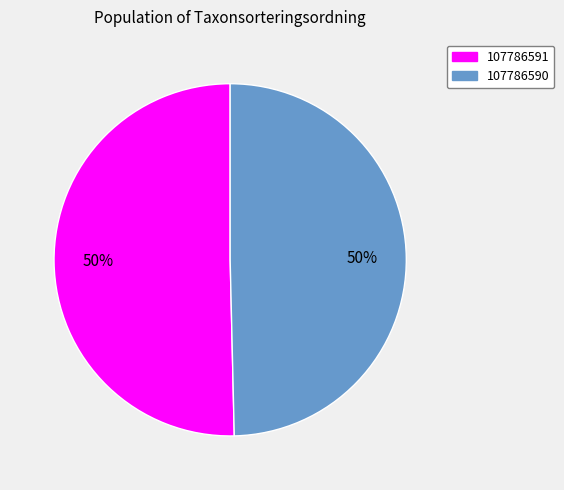

Combined, do 107786591 and 107786590 account for over 50%?

Yes